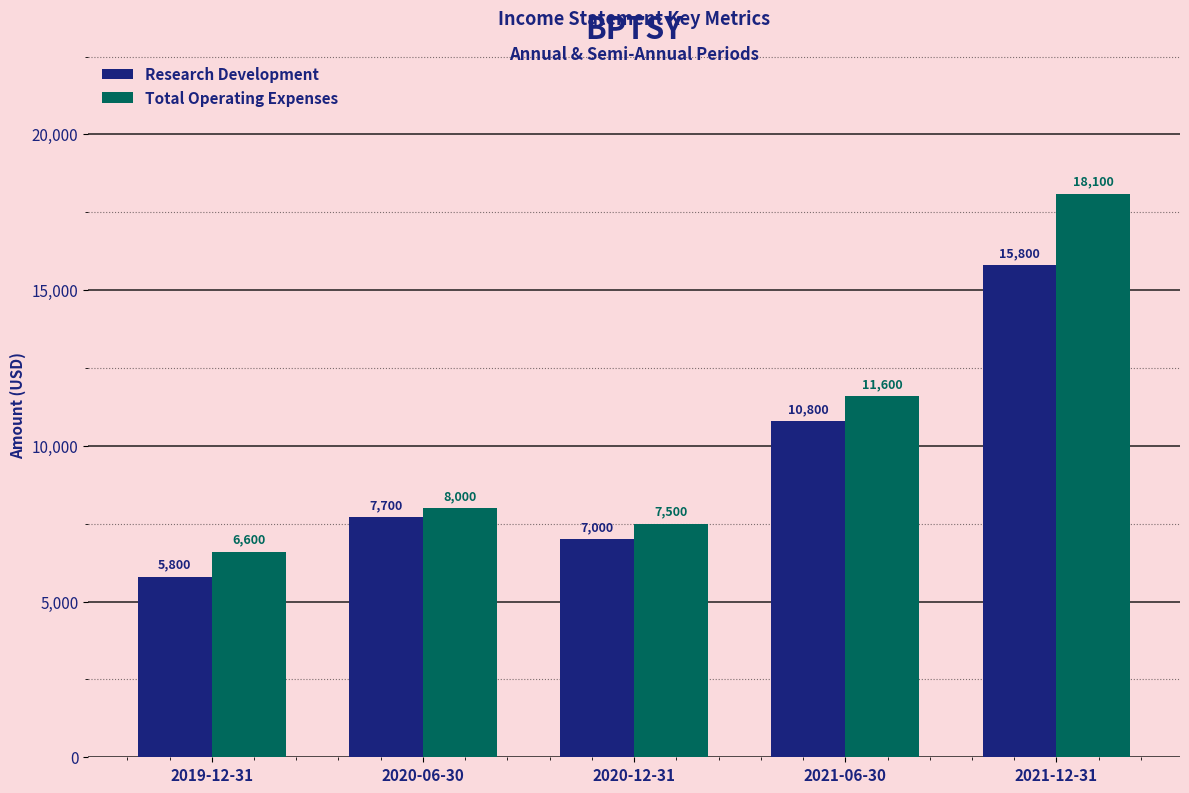

What is the spread (max minus min) of values at 2019-12-31?

800